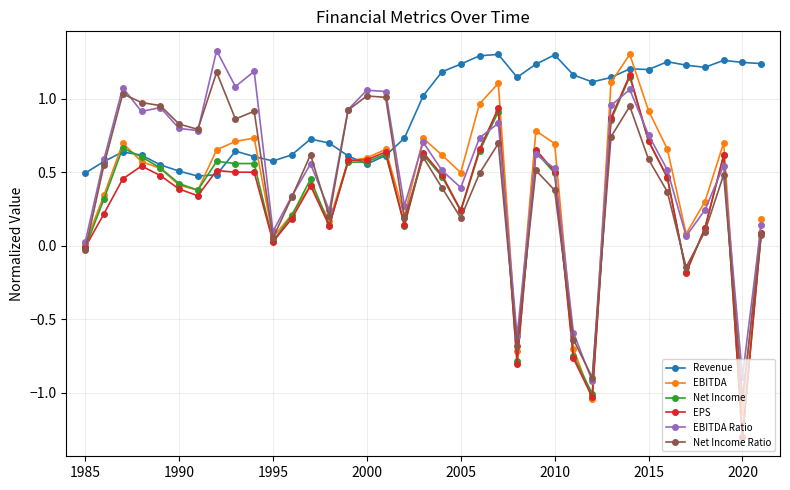

What is the smallest value displayed?

-1.3